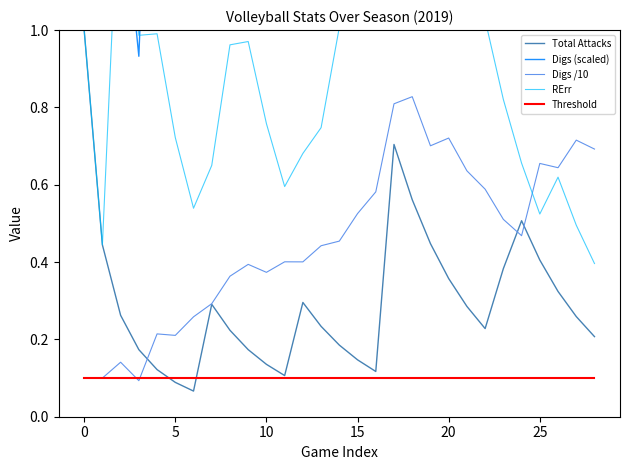

True or false: Digs (scaled) and RErr intersect in this chart.

True